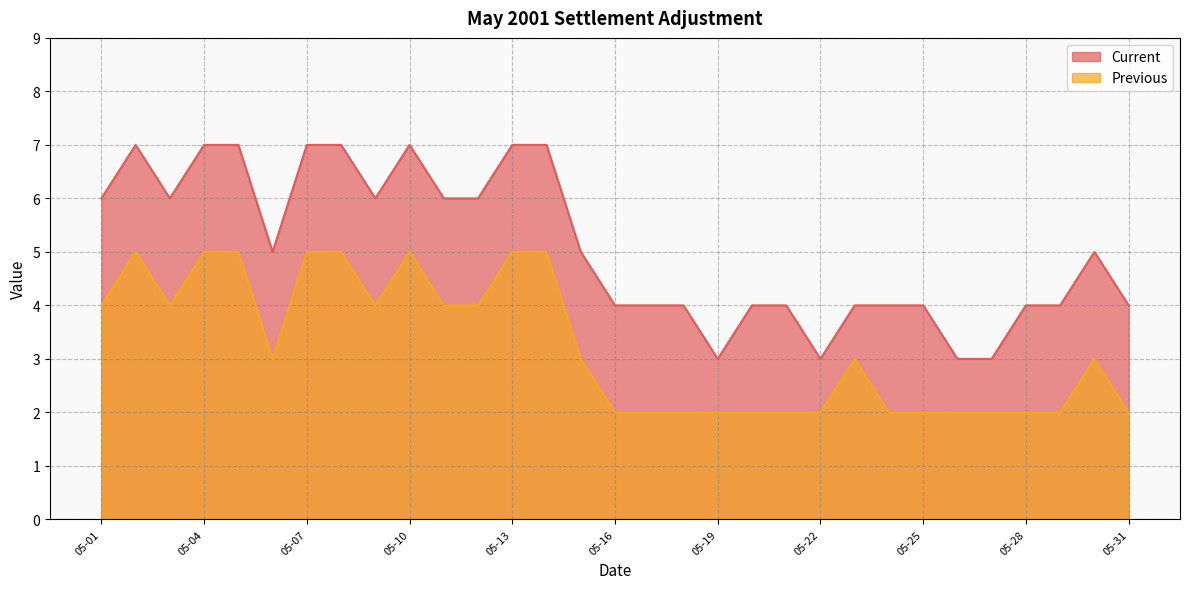

List the series in order of their overall mean, highest first.

Current, Previous